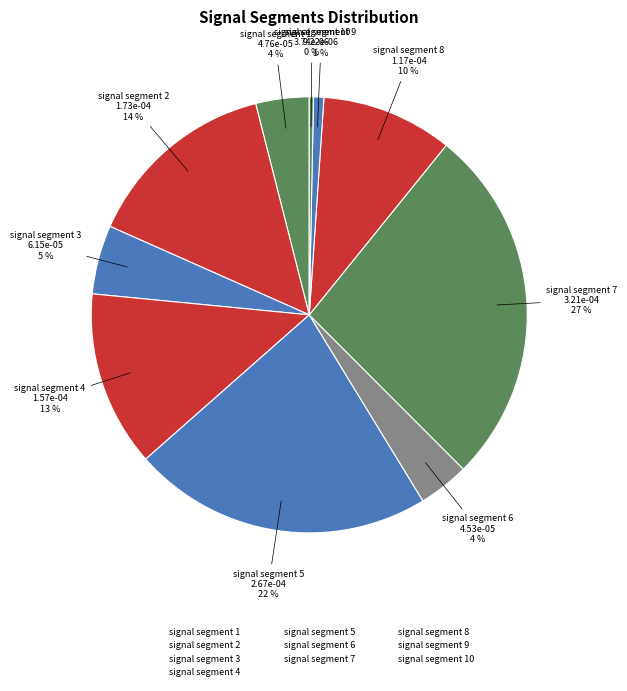

Rank the categories by value from lowest to highest.

signal segment 10, signal segment 9, signal segment 6, signal segment 1, signal segment 3, signal segment 8, signal segment 4, signal segment 2, signal segment 5, signal segment 7